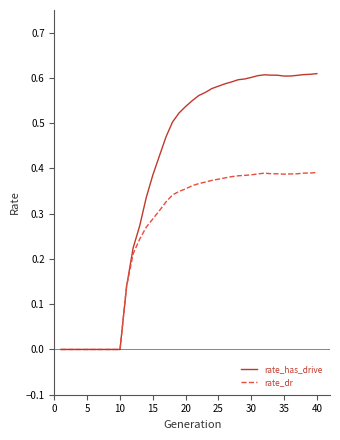

Which series has the widest spread of values?

rate_has_drive